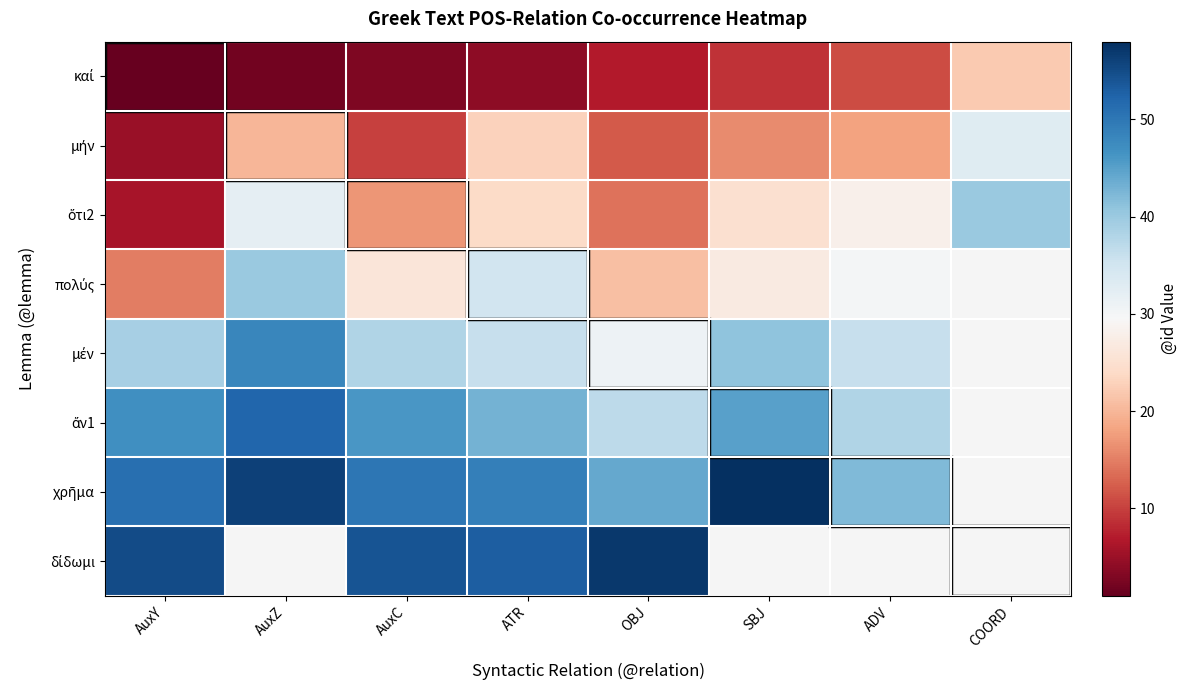

True or false: πολύς has a value of 10.0 at AuxY.

False